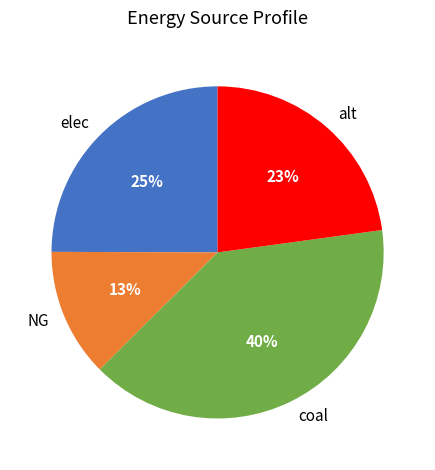

Rank the categories by value from lowest to highest.

NG, alt, elec, coal